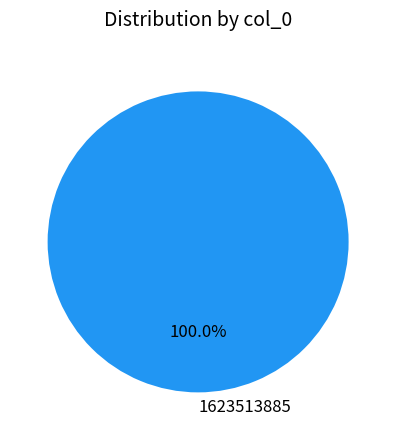

Rank the categories by value from highest to lowest.

1623513885